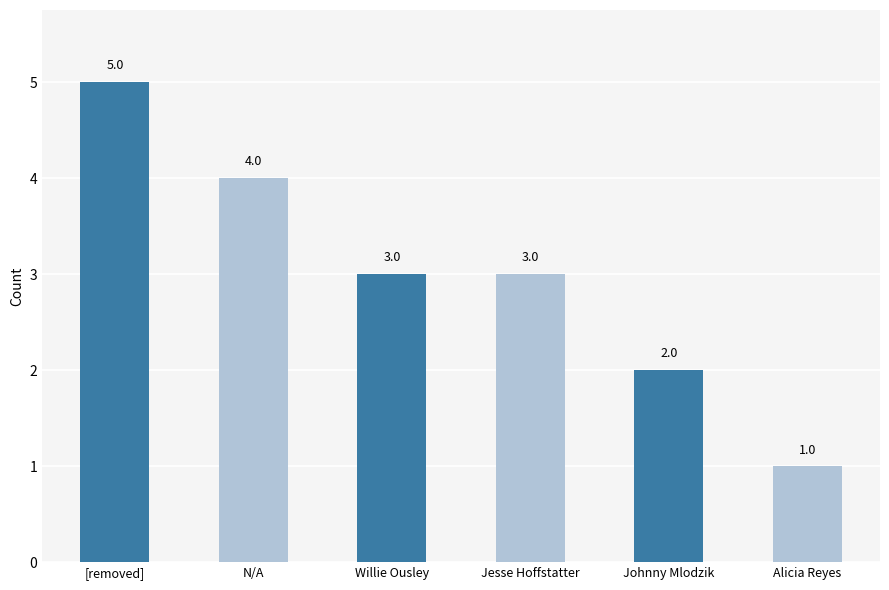

Reading left to right, list all the values displayed in this chart.

5	4	3	3	2	1